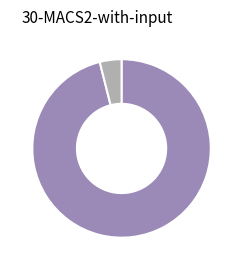

Is there a majority slice in this chart?

Yes